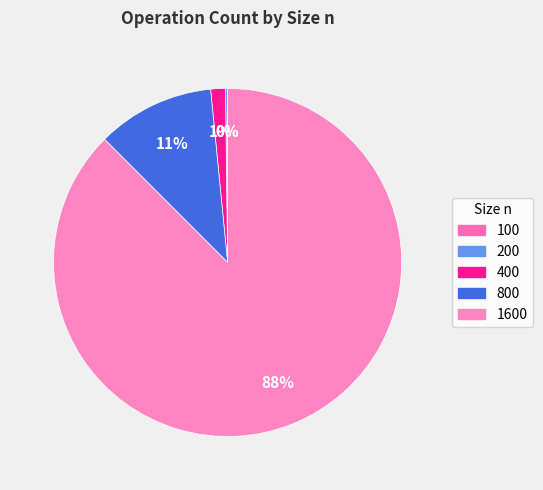

What percentage do 100 and 200 together represent?

0.2%